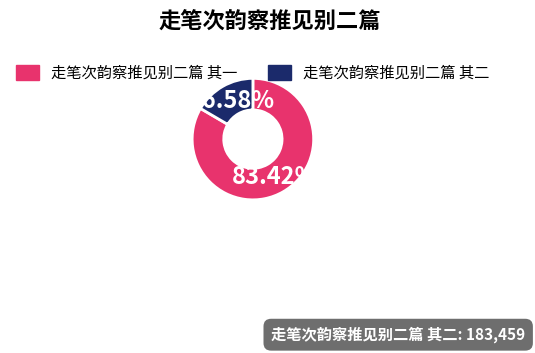

What is the ratio of the value at 走笔次韵察推见别二篇 其二 to the value at 走笔次韵察推见别二篇 其一?

0.2